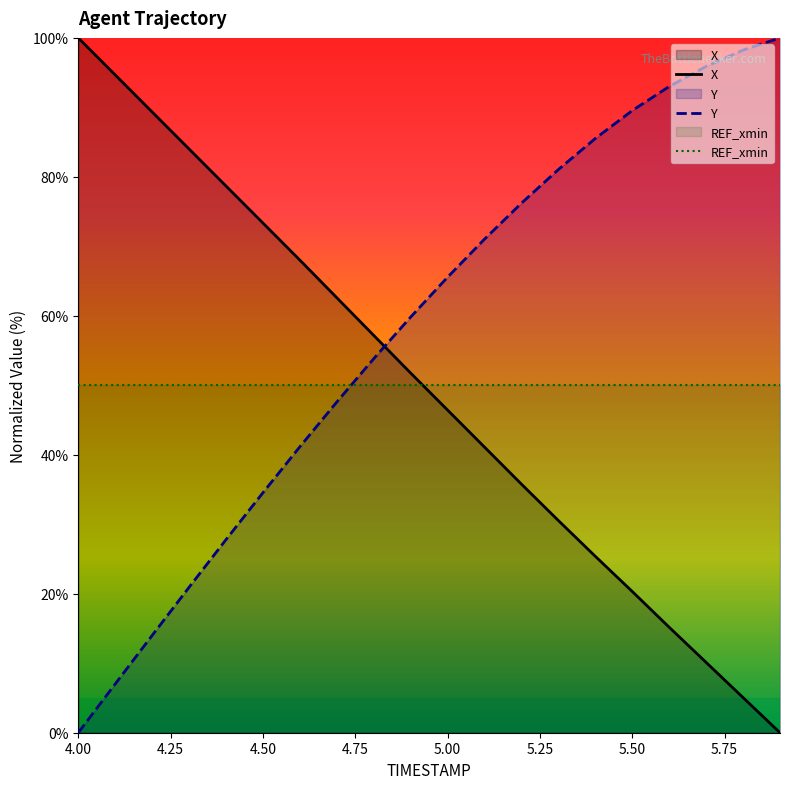

Count the number of data series in this chart.

3